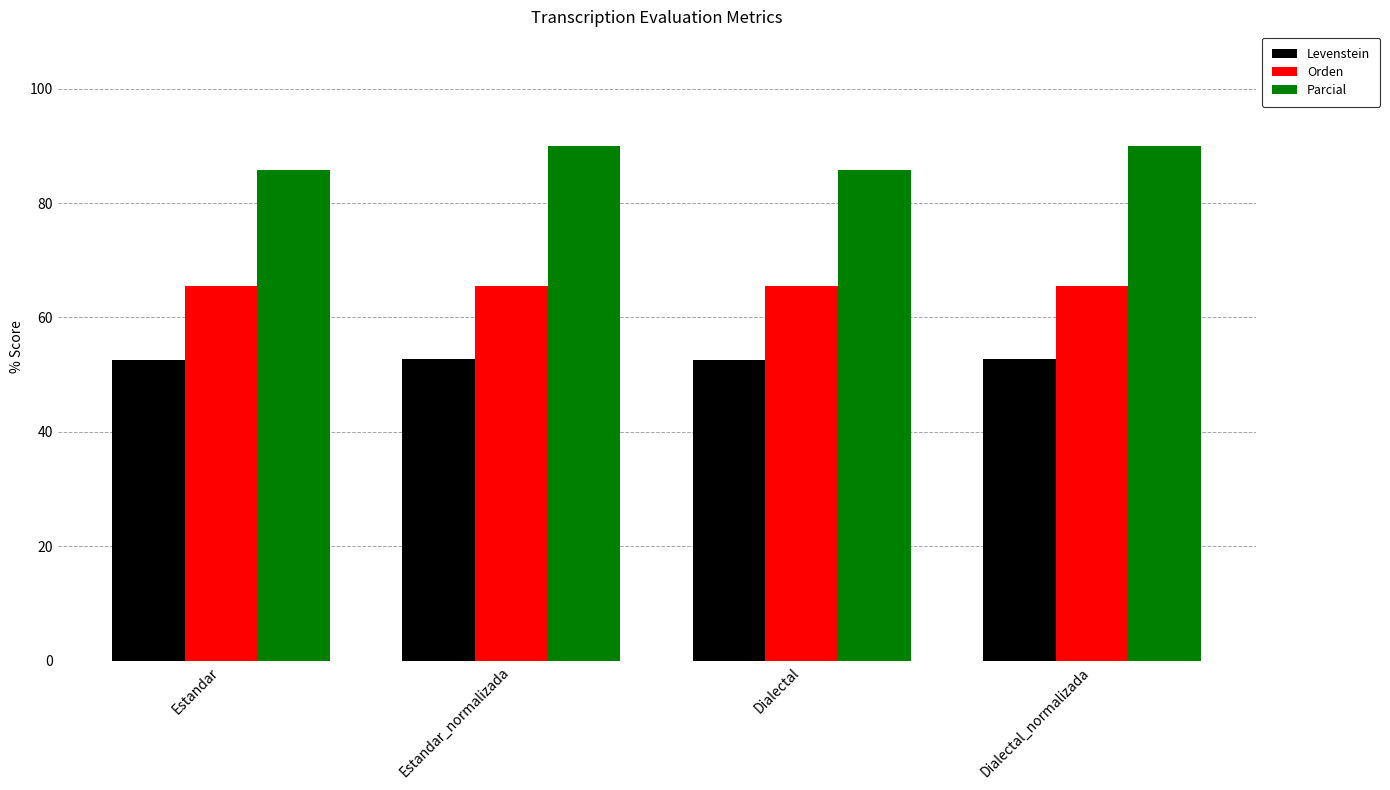

What is the sum of all Levenstein values?

210.8